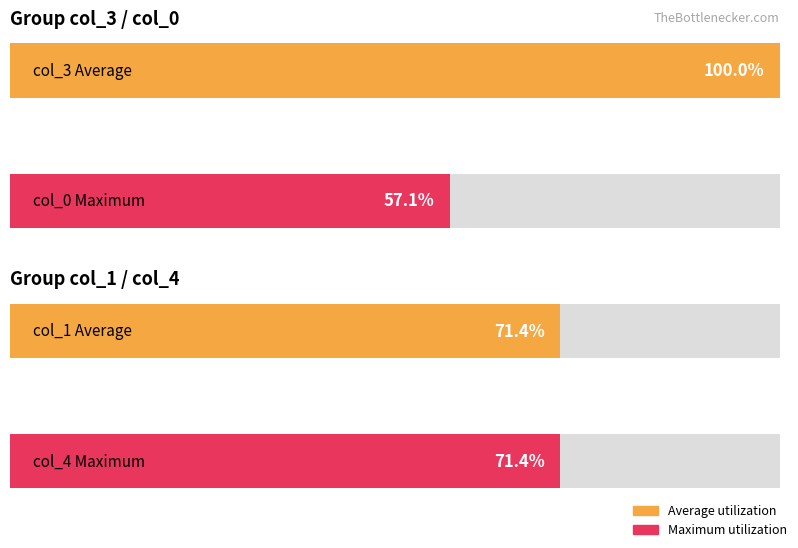

Are the bars horizontal?

Yes